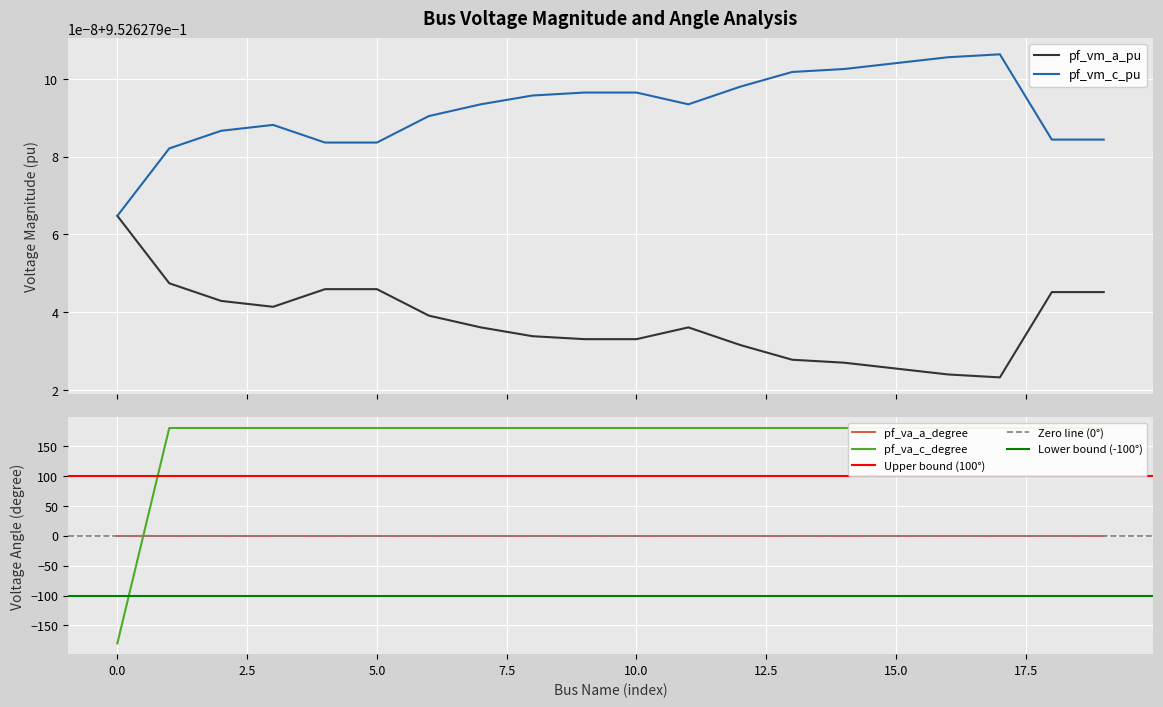

How many negative values does the pf_va_c_degree series have?

1